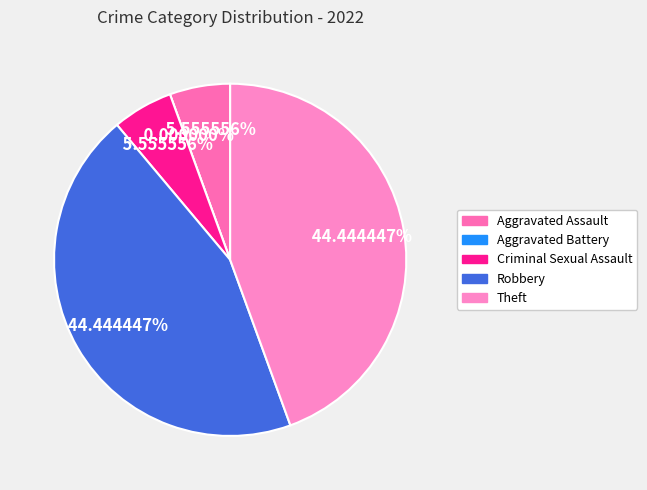

Which slice is the smallest?

Aggravated Battery